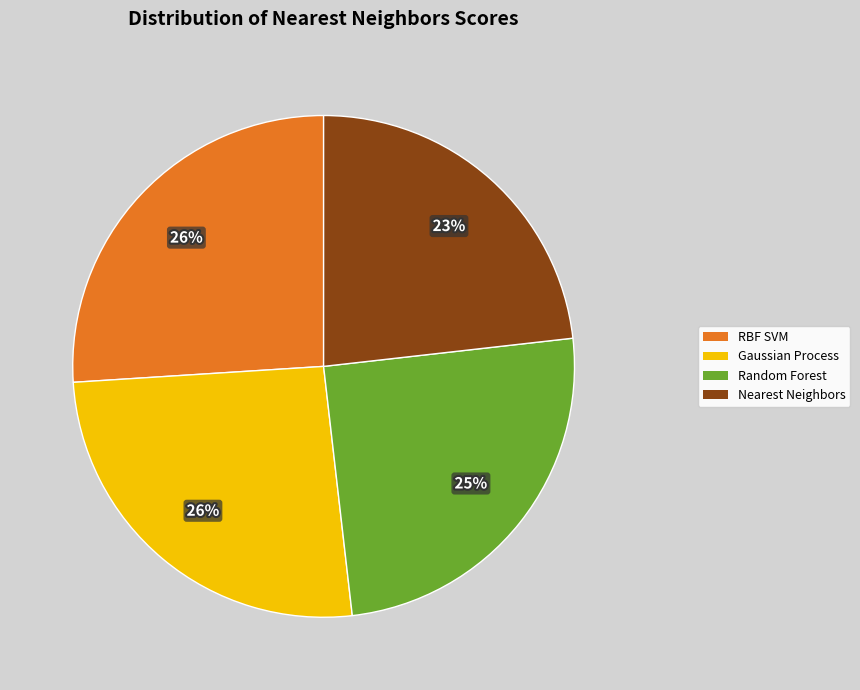

To the nearest percent, what is the average slice percentage?

25%